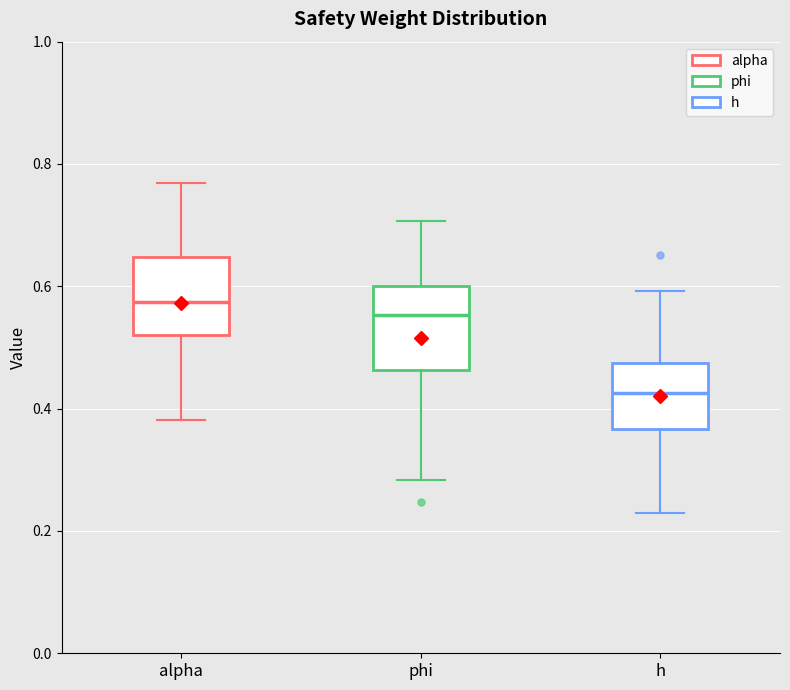

Where does the lower whisker of the box for phi end on the y-axis? The values are not printed on the chart, so give them approximately, as read against the axis.

0.28